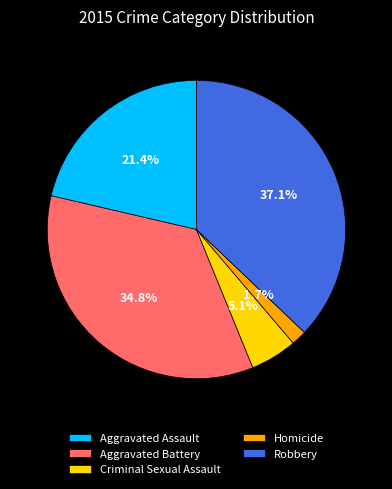

Is the sum of Robbery and Aggravated Assault greater than half?

Yes